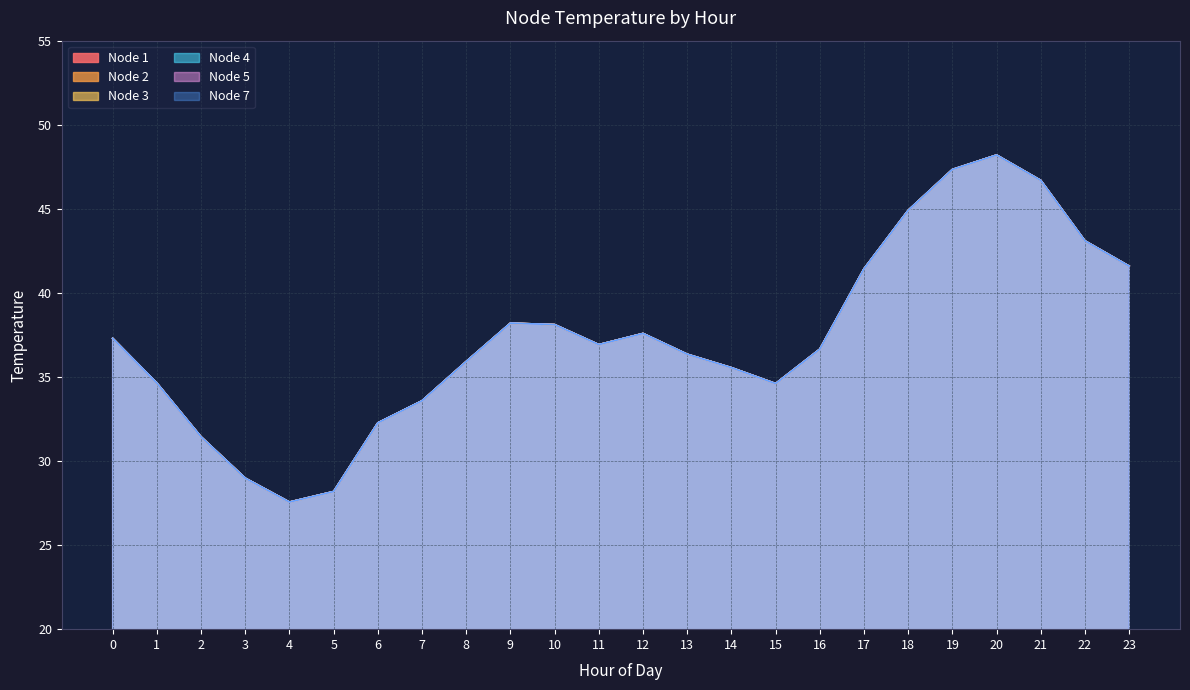

Which series changed the most between 13 and 22?

Node 1